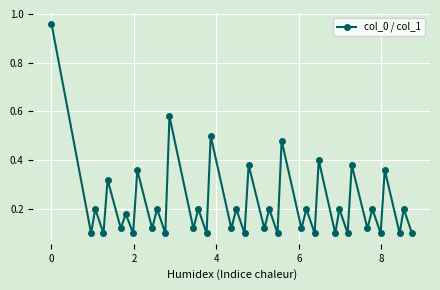

How many points are lower than both their immediate neighbors (excluding endpoints)?

19